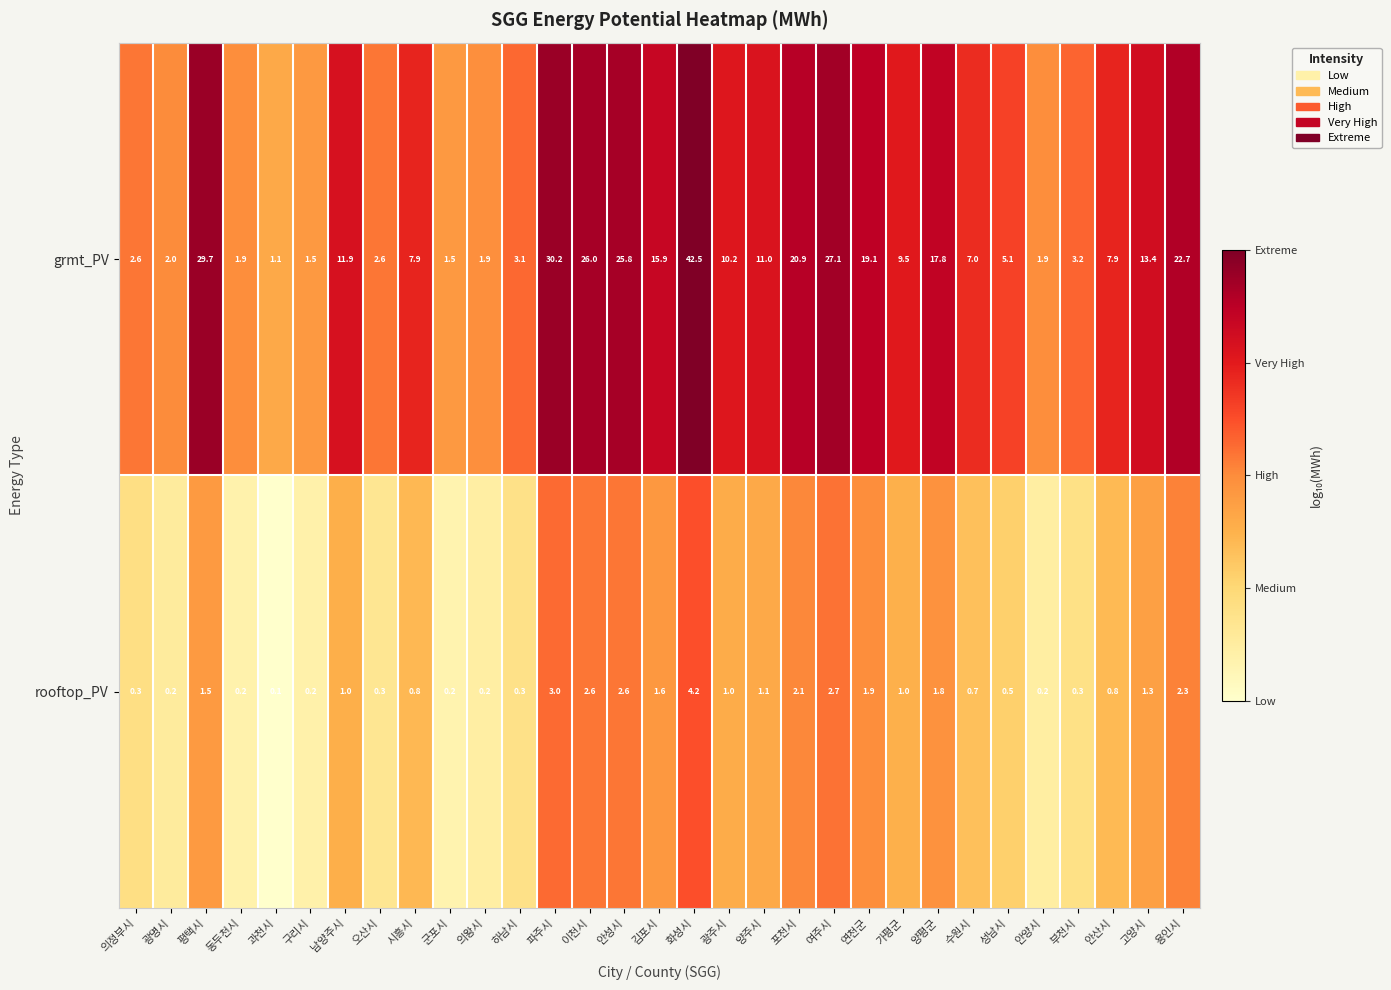

At which label does grmt_PV reach its peak?

화성시